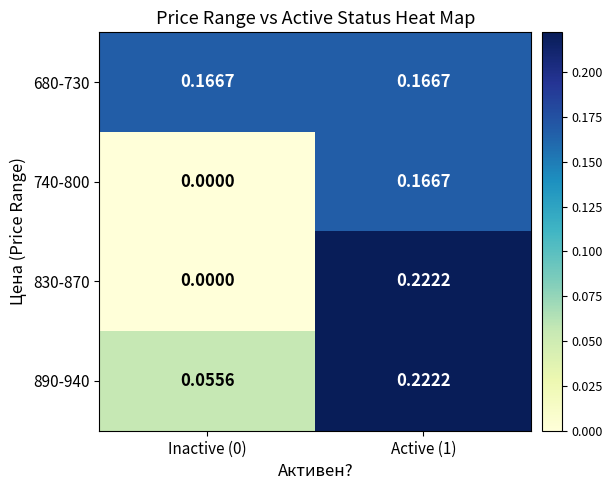

Is the value of 830-870 at Inactive (0) greater than the value of 740-800 at Active (1)?

No